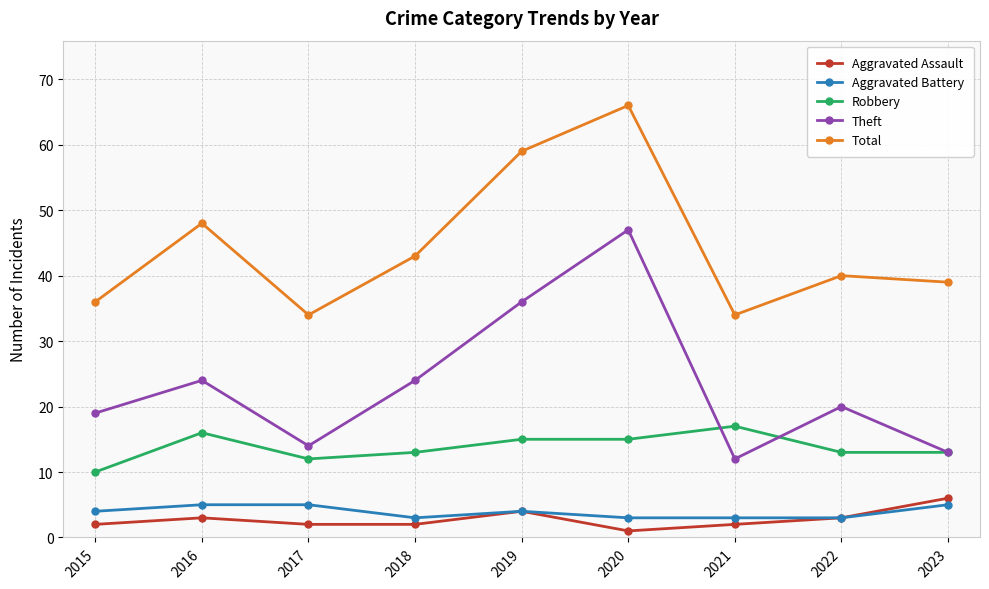

The Robbery series shows 9 at 2021. True or false?

False